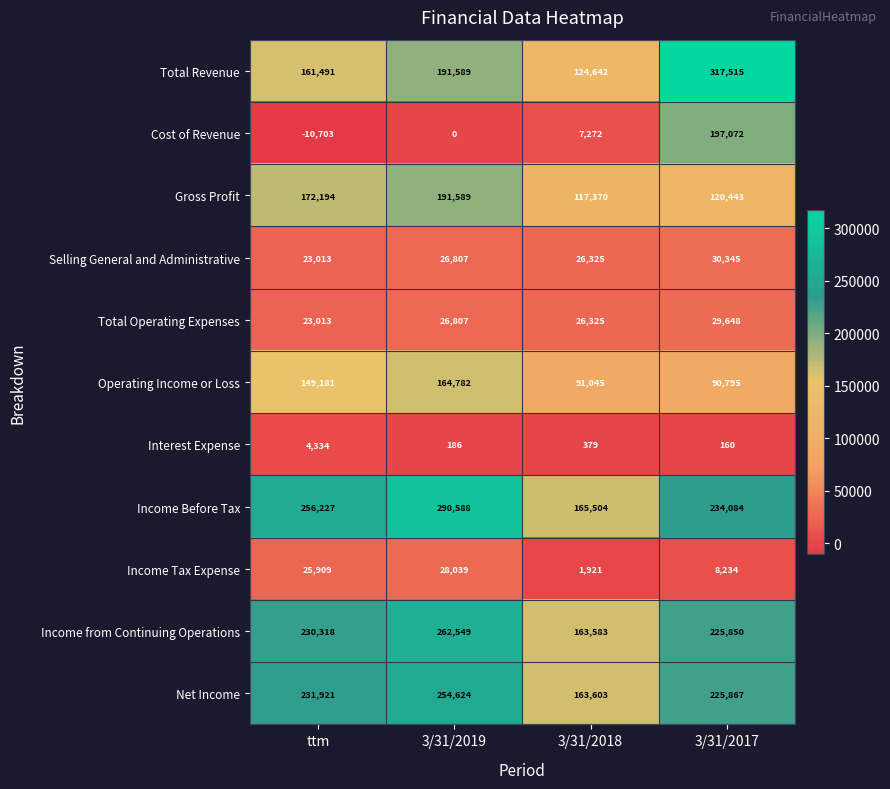

The value of Selling General and Administrative at 3/31/2019 is 26807. True or false?

True